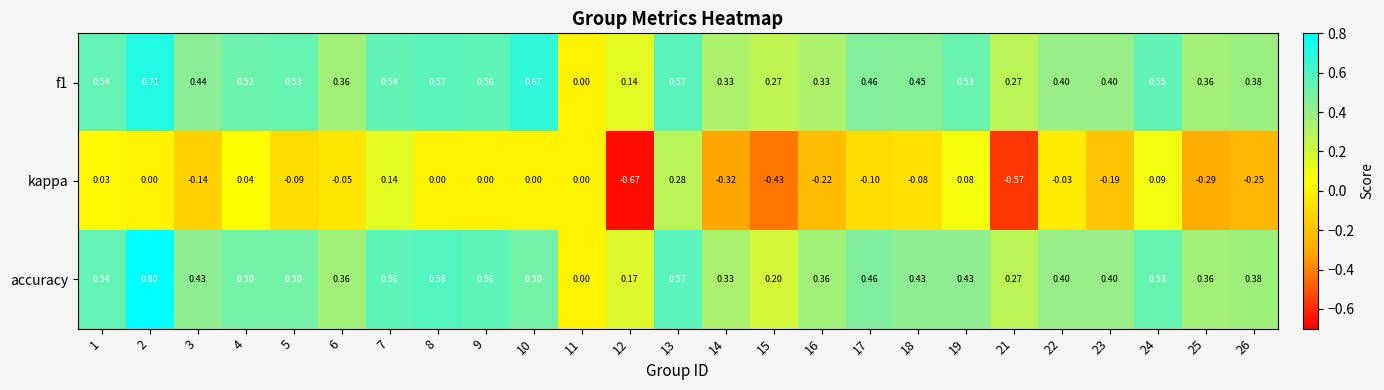

Which series changed the most between 13 and 14?

kappa